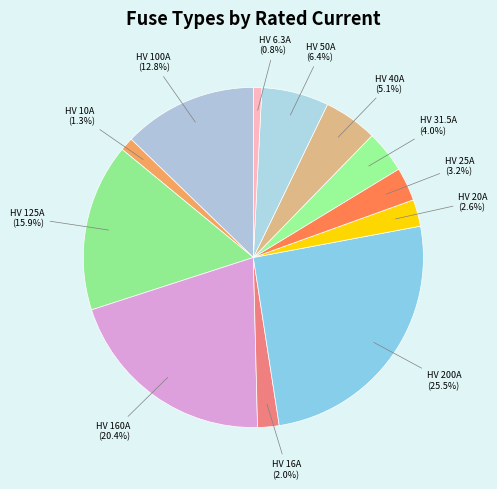

To the nearest percent, what is the average slice percentage?

8%